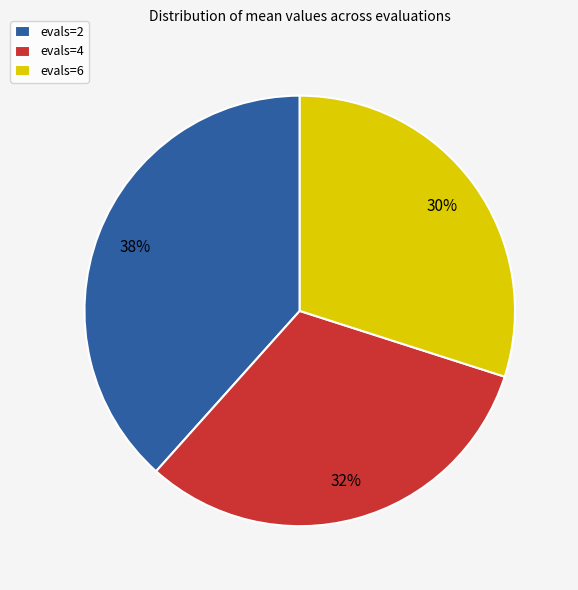

Approximately how many times larger is the value at evals=2 compared to evals=6?

1.3